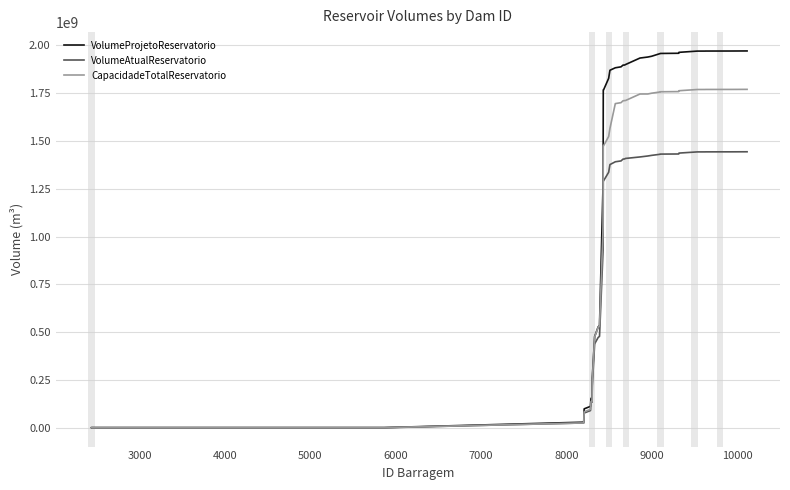

Which series has the largest range (max minus min)?

VolumeProjetoReservatorio